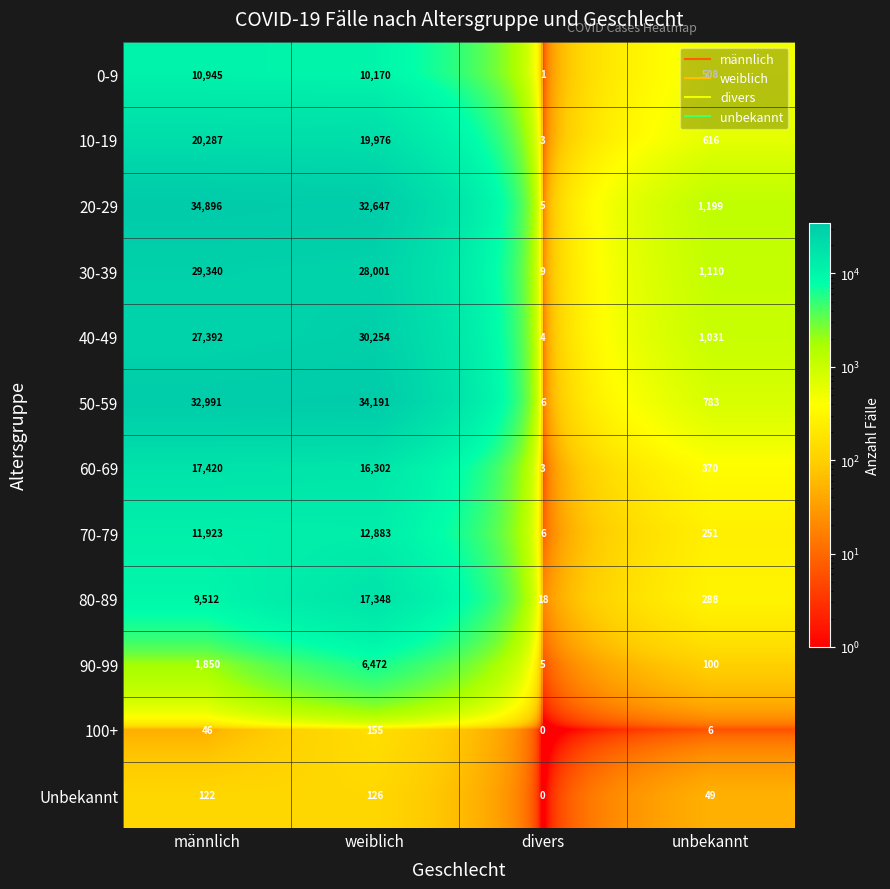

Between weiblich and unbekannt, which series saw the biggest shift?

50-59